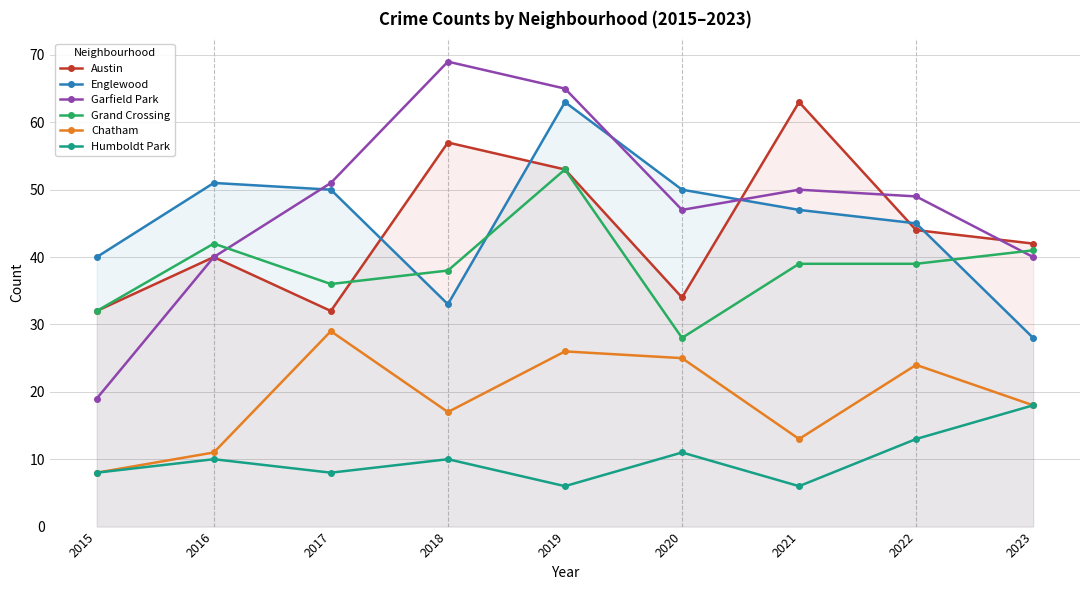

How many interior local peaks does the Garfield Park series have?

2